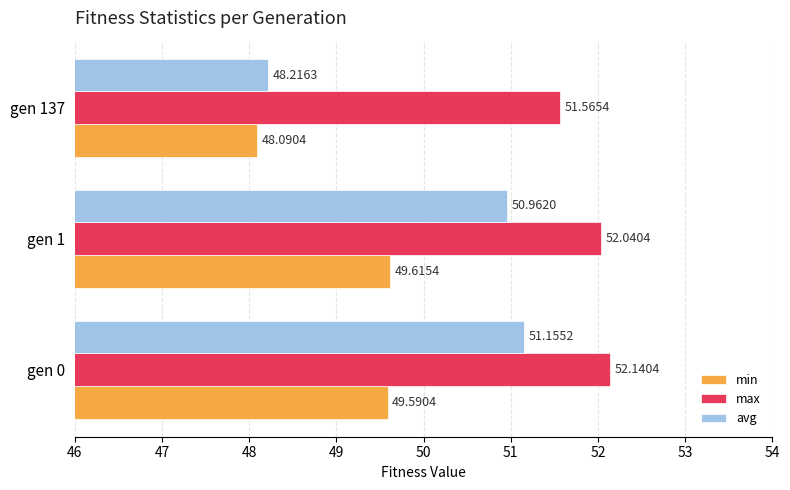

Which series has the largest range (max minus min)?

avg